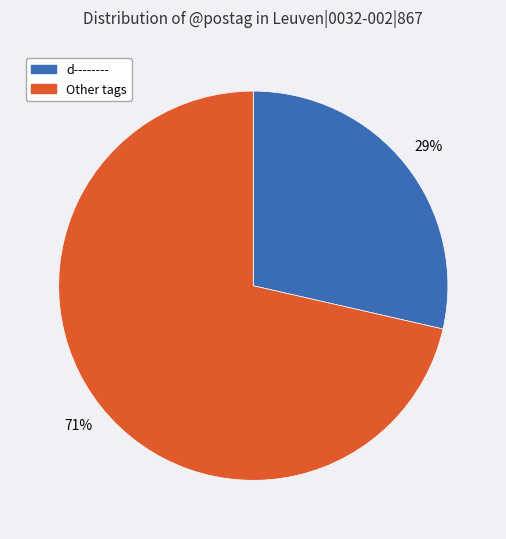

What is the largest slice in the pie chart?

Other tags